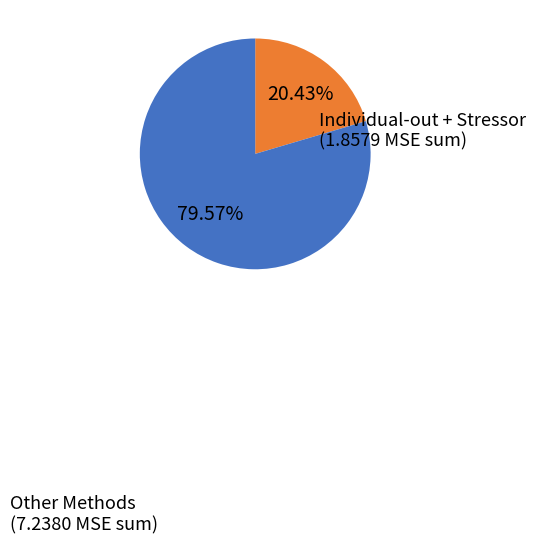

Rank the categories by value from lowest to highest.

Individual-out + Stressor, Other Methods